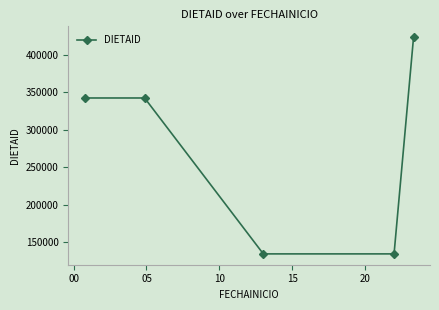

What is the sum of all values?

1377274